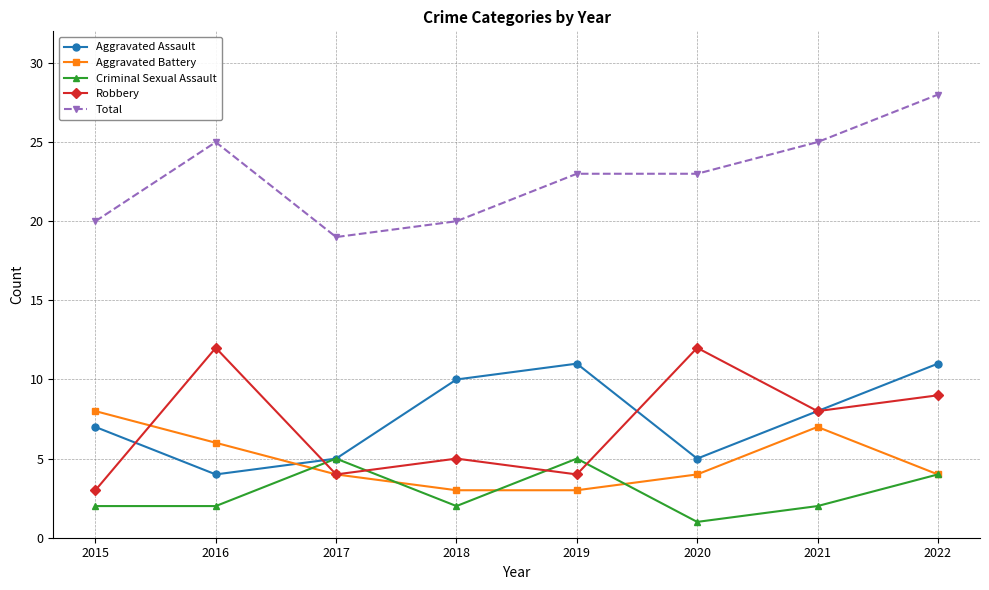

Which label corresponds to the smallest value in the chart?

2020